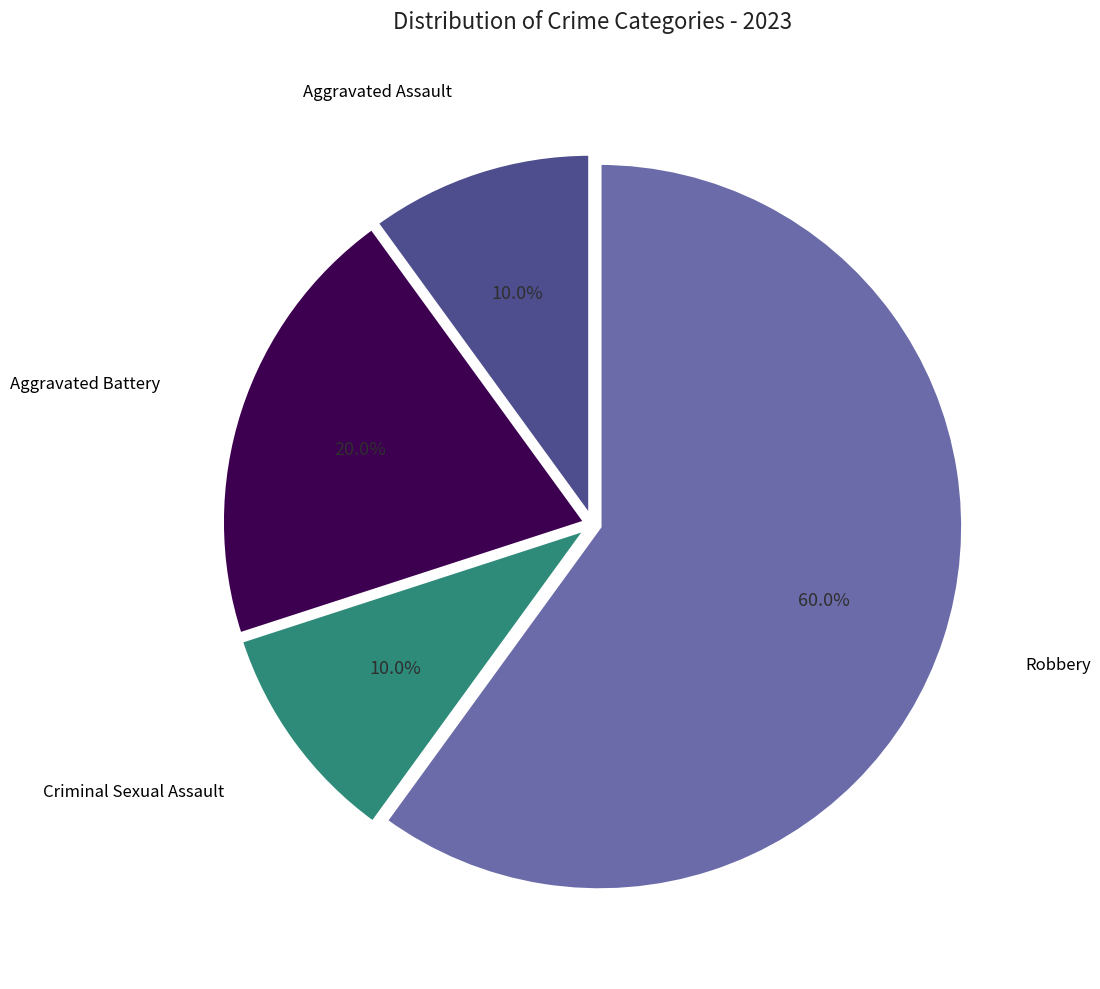

Is there any slice that represents more than half of the pie?

Yes